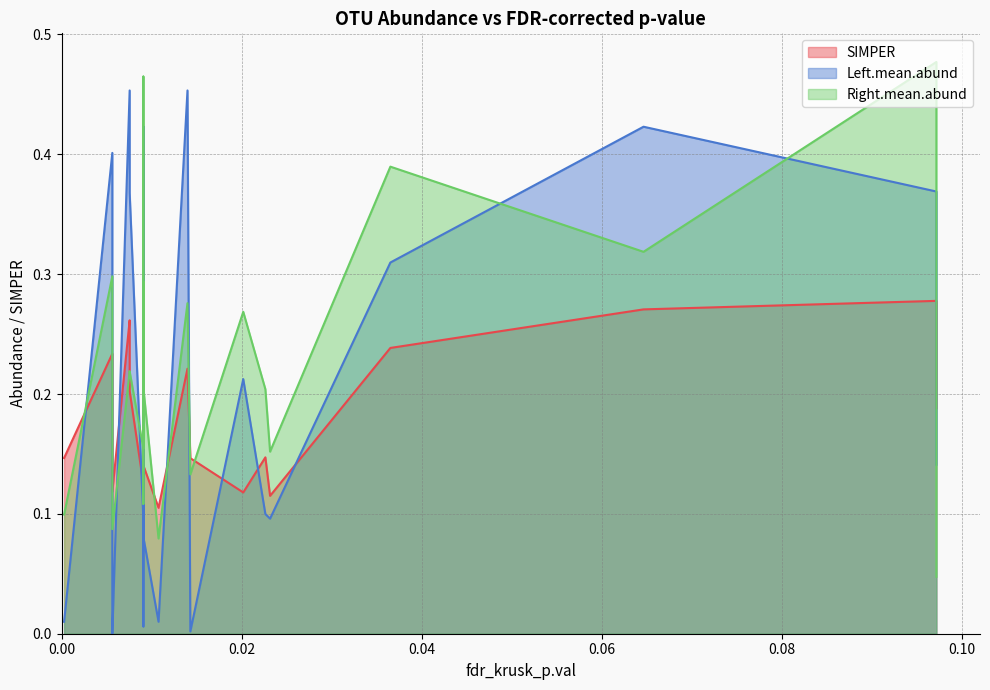

Which series has the largest range (max minus min)?

Left.mean.abund